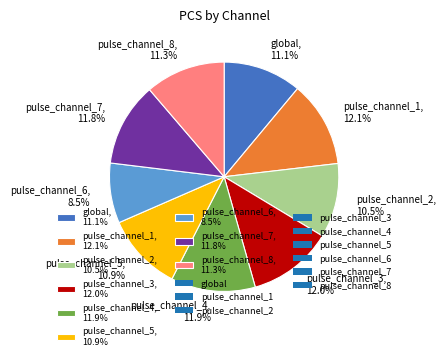

How many slices are in this pie chart?

9